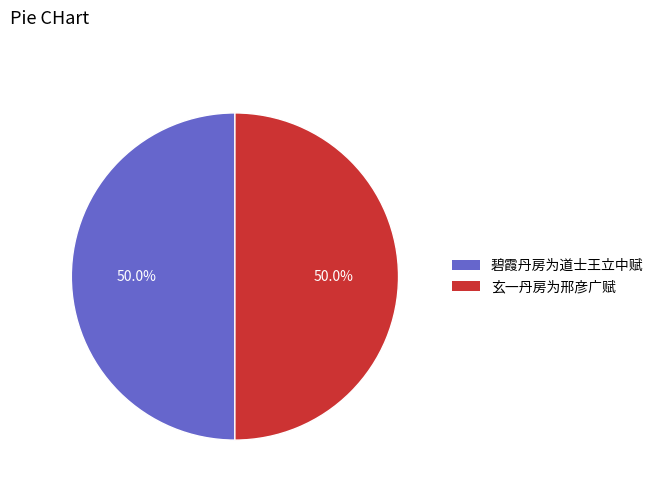

To the nearest percent, what percentage of the pie is 碧霞丹房为道士王立中赋?

50%